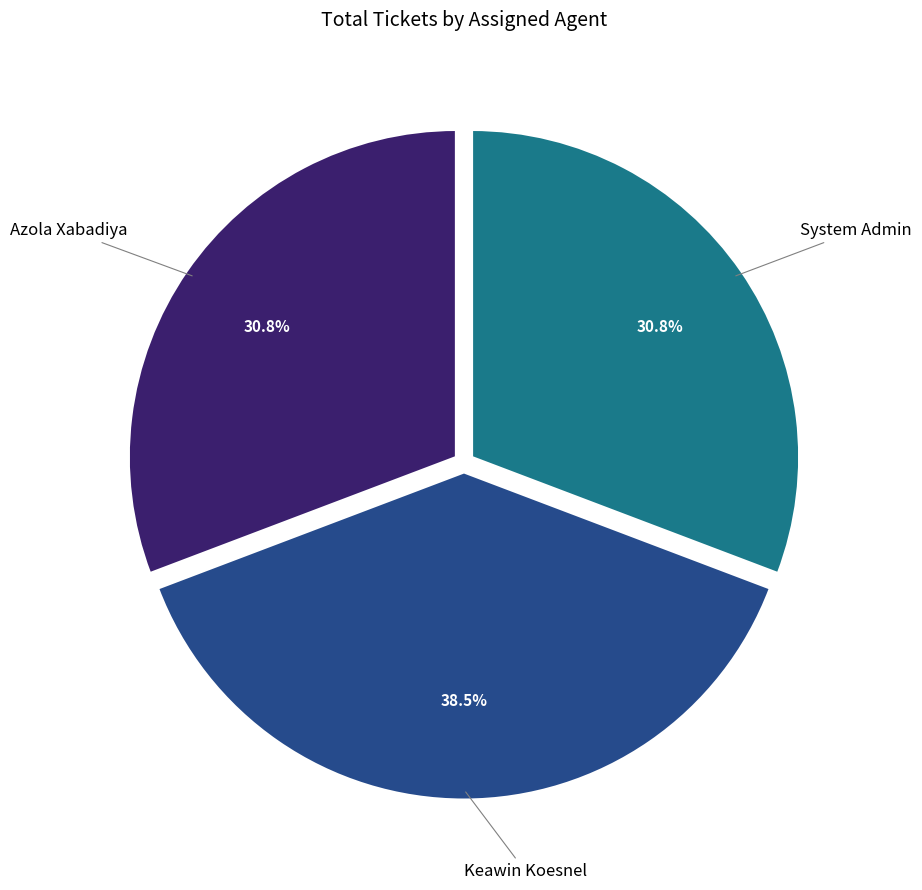

How many slices are in this pie chart?

3